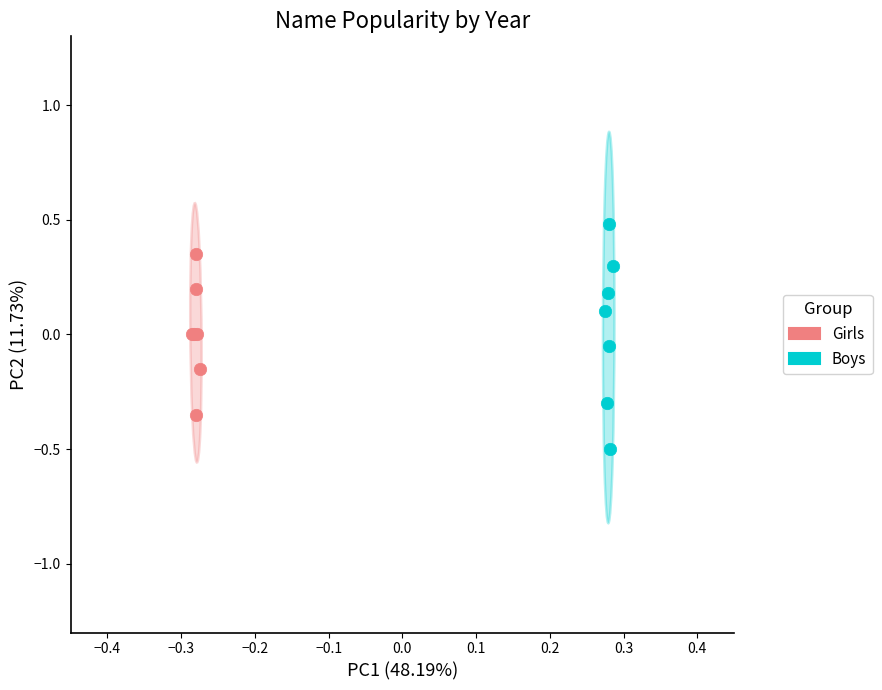

Which series reaches the maximum Y coordinate?

Boys